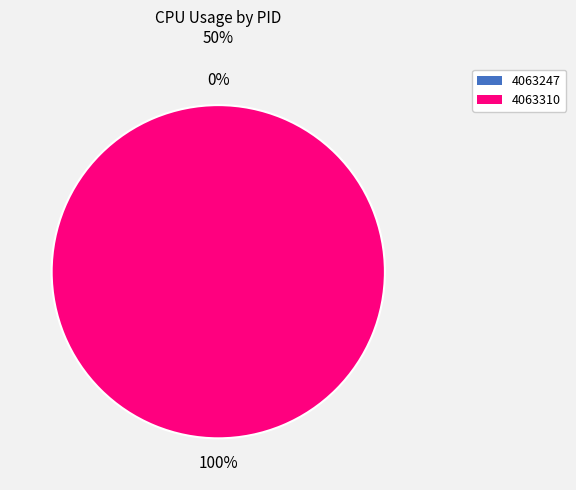

Count the number of slices in the pie.

2